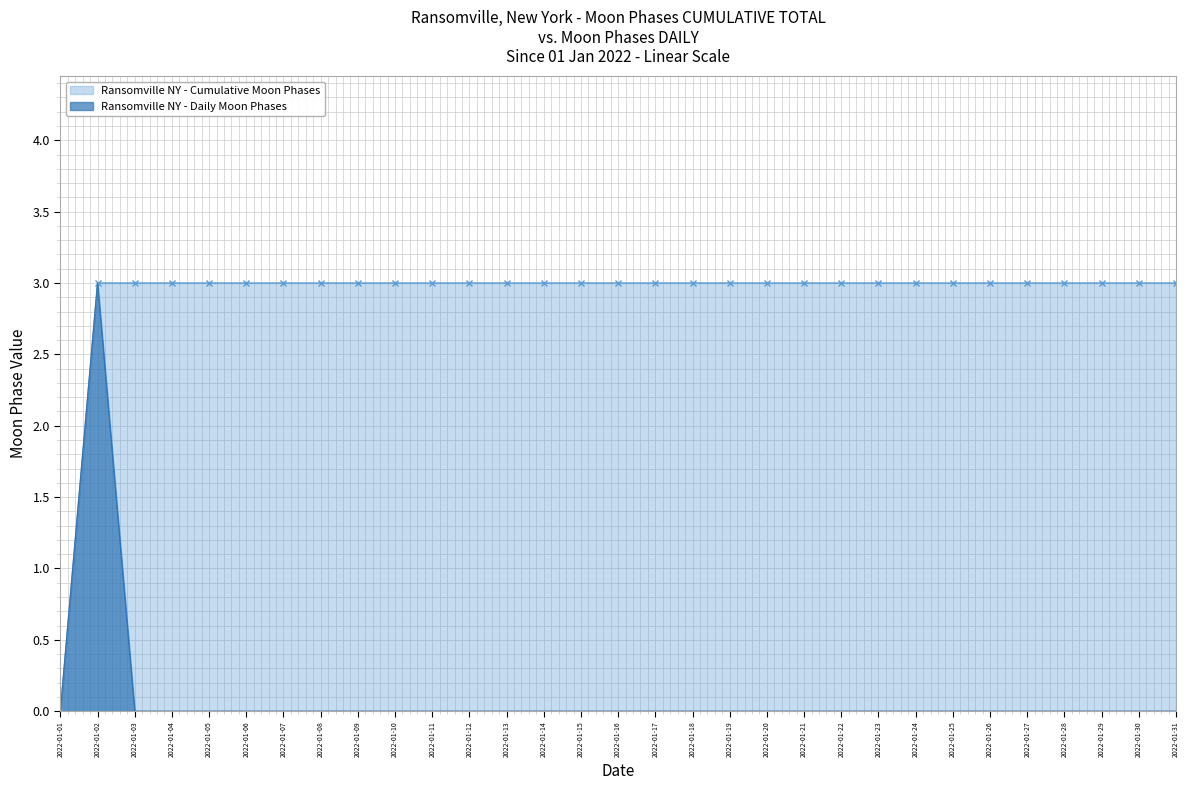

At how many categories does at least one series exceed 1?

30